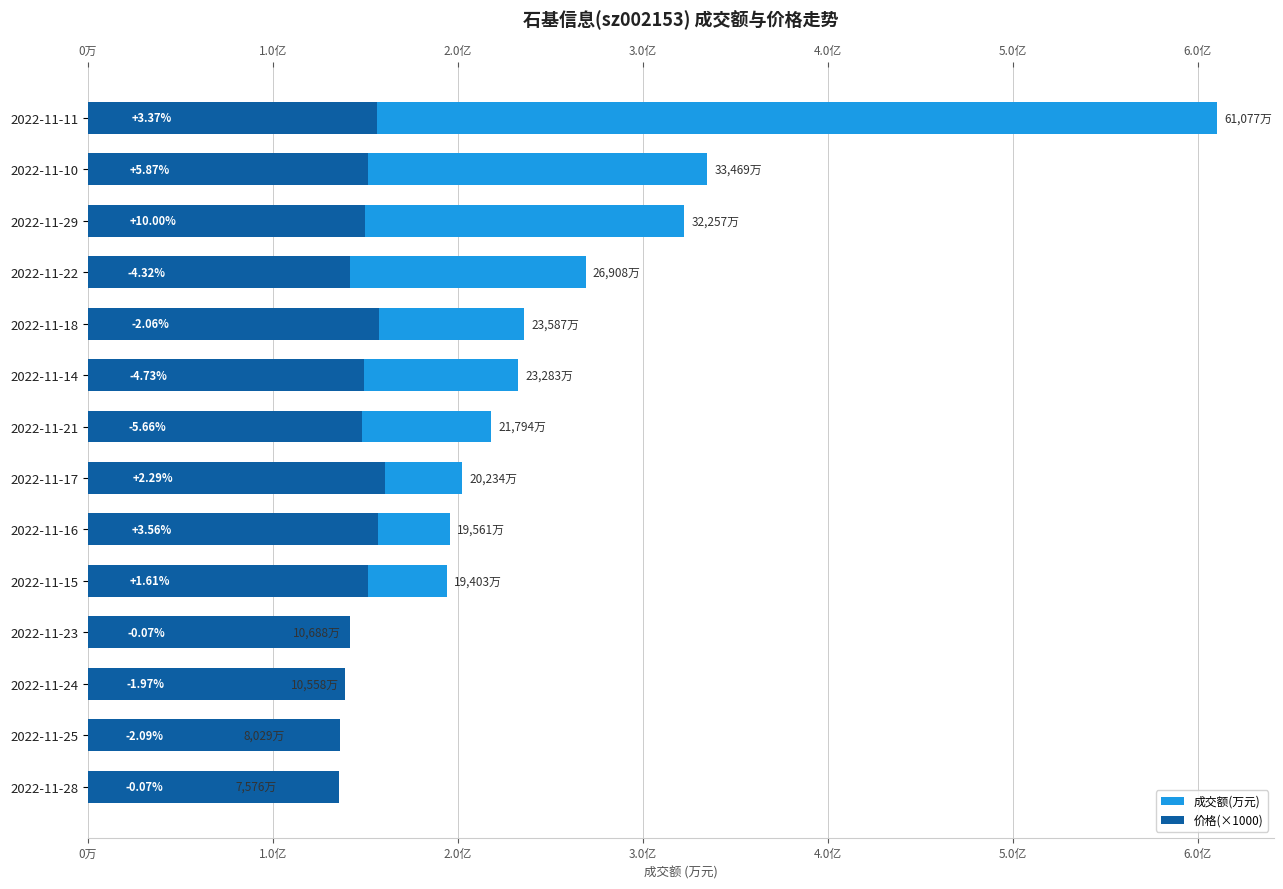

Which series has the widest spread of values?

成交额(万元)